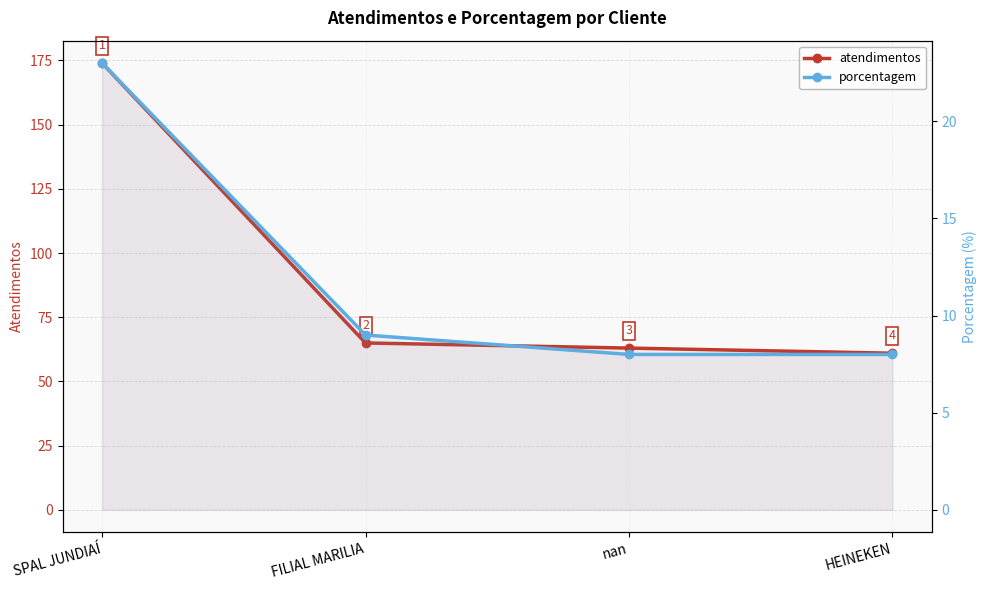

How many values in the atendimentos series are below 65?

2